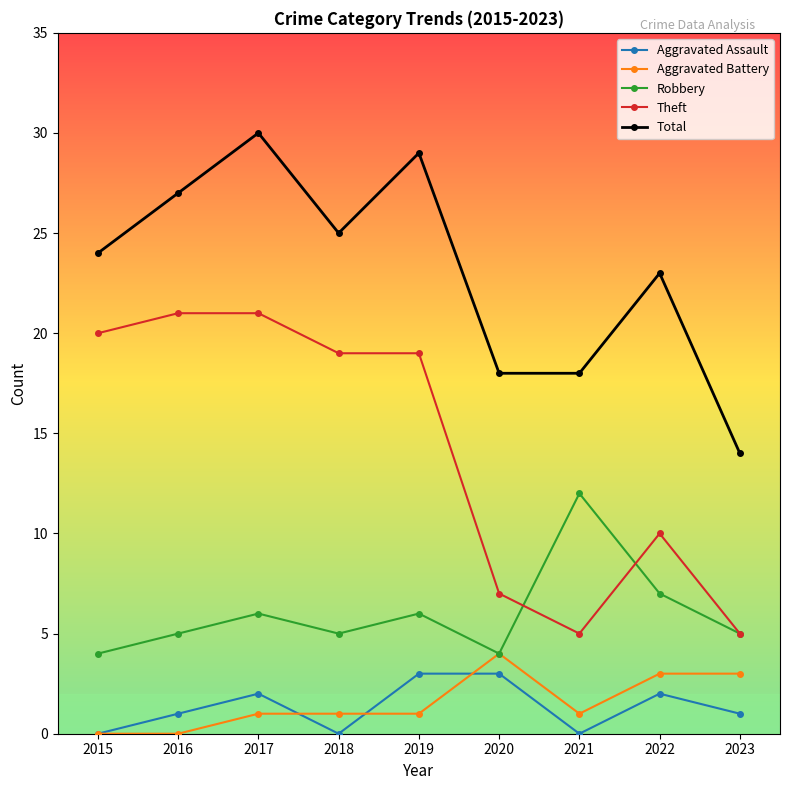

Which series changed the most between 2015 and 2022?

Theft